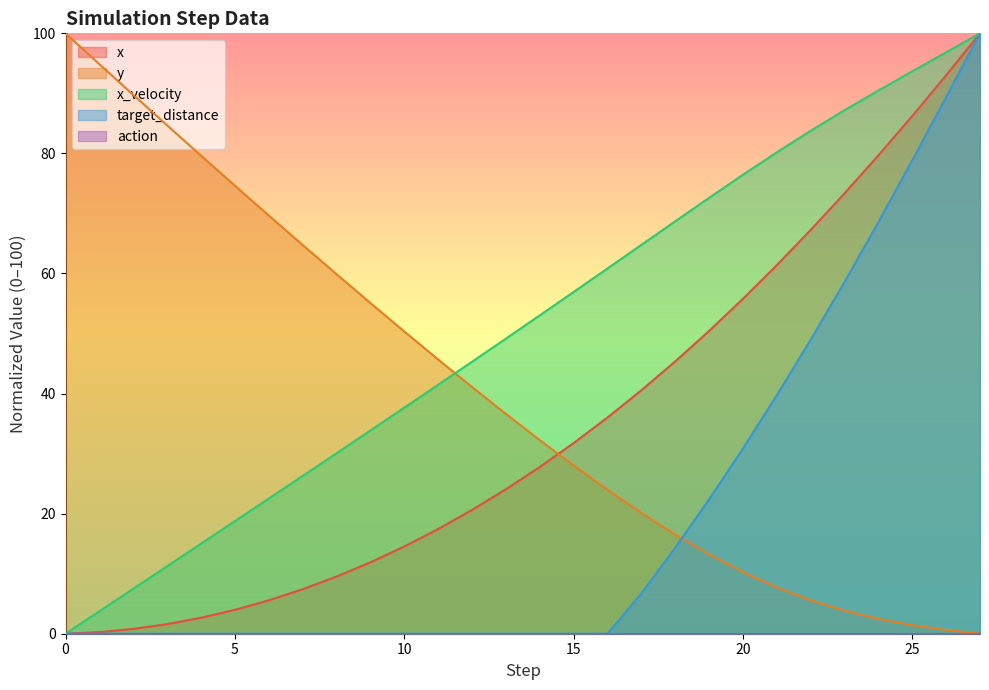

What is the total value across all series at 11?

104.6